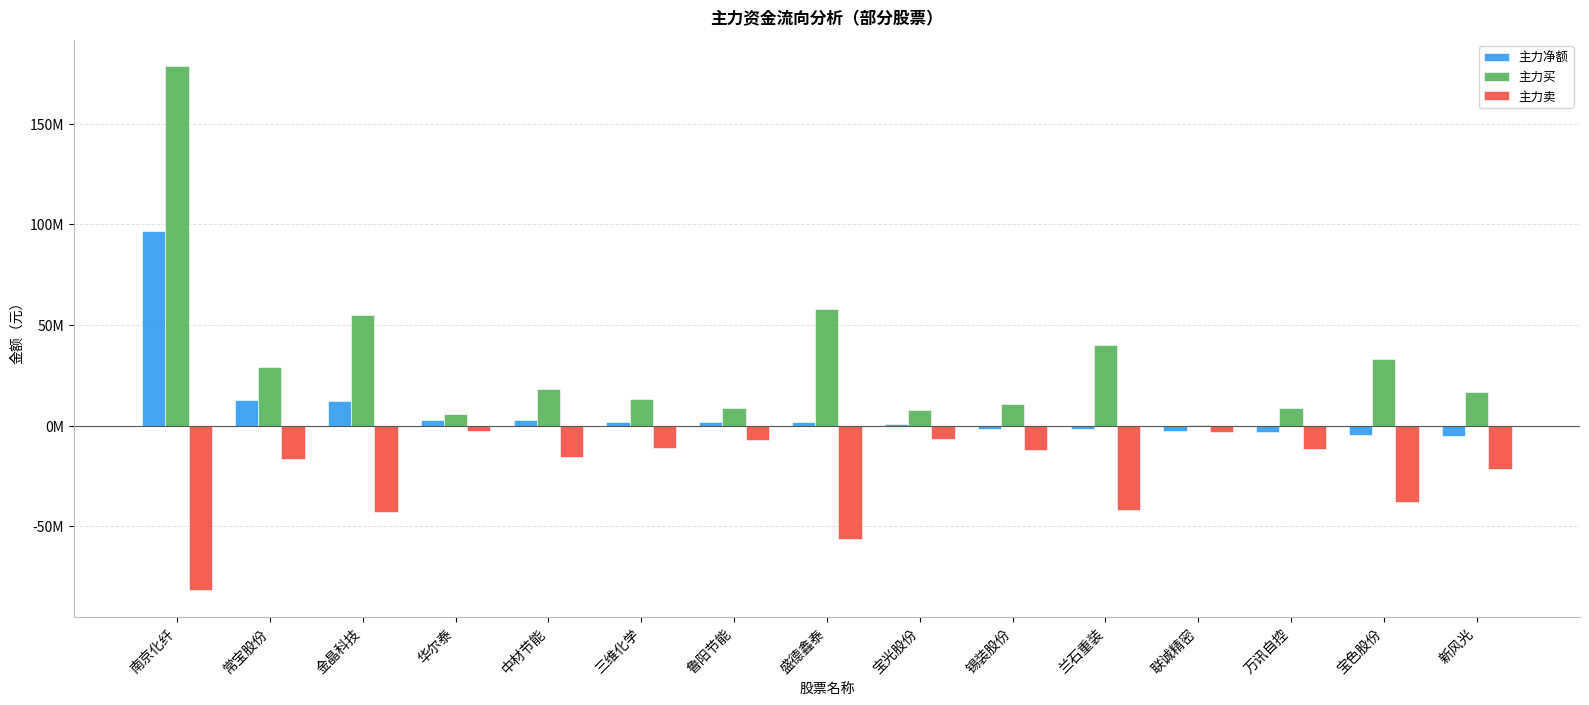

Are the bars horizontal?

No